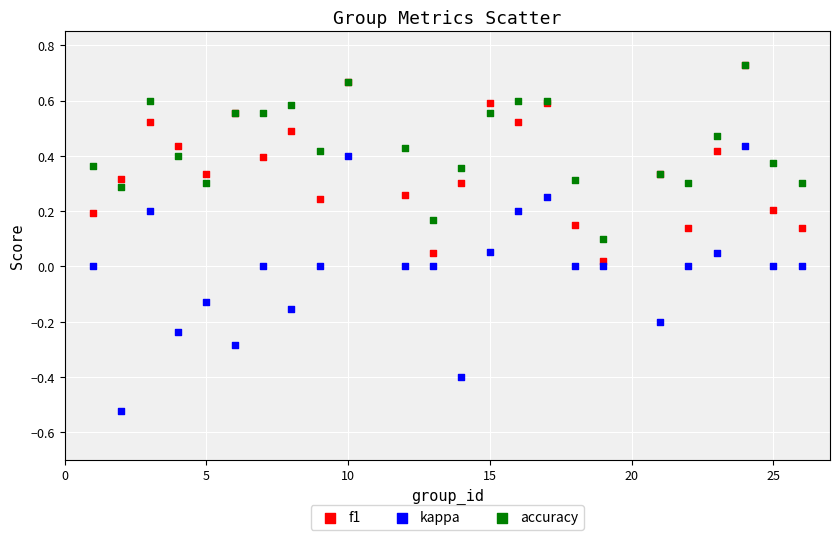

What are all the series names shown in the legend?

f1, kappa, accuracy